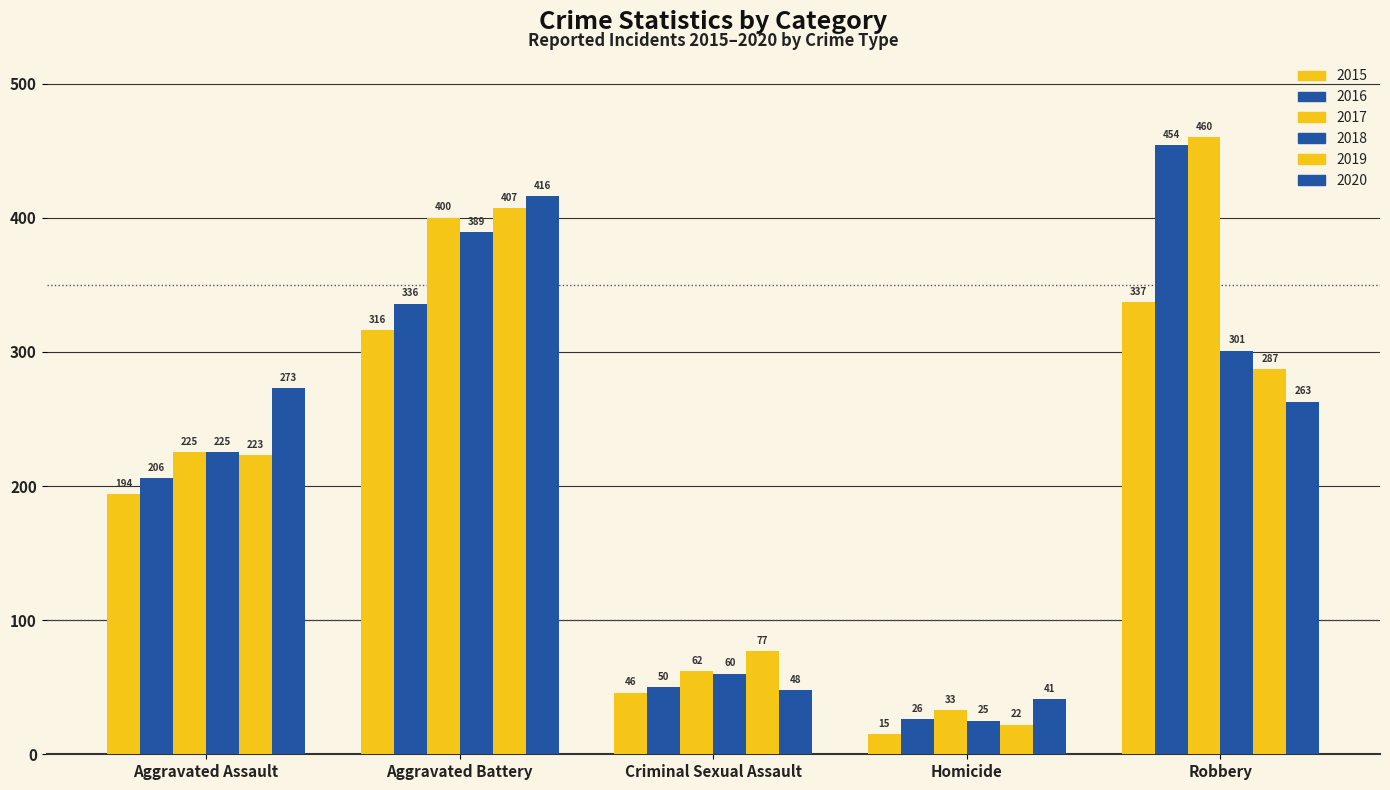

What is the sum of the 2016 values at Aggravated Assault and Criminal Sexual Assault?

256